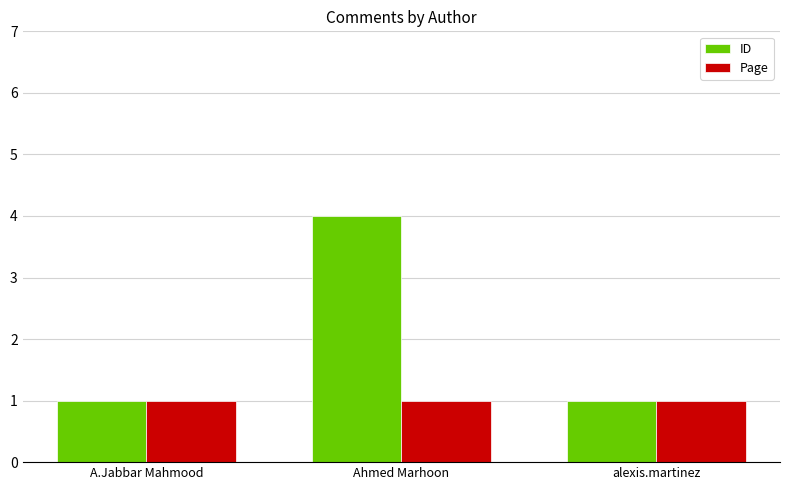

What are all the series names shown in the legend?

ID, Page